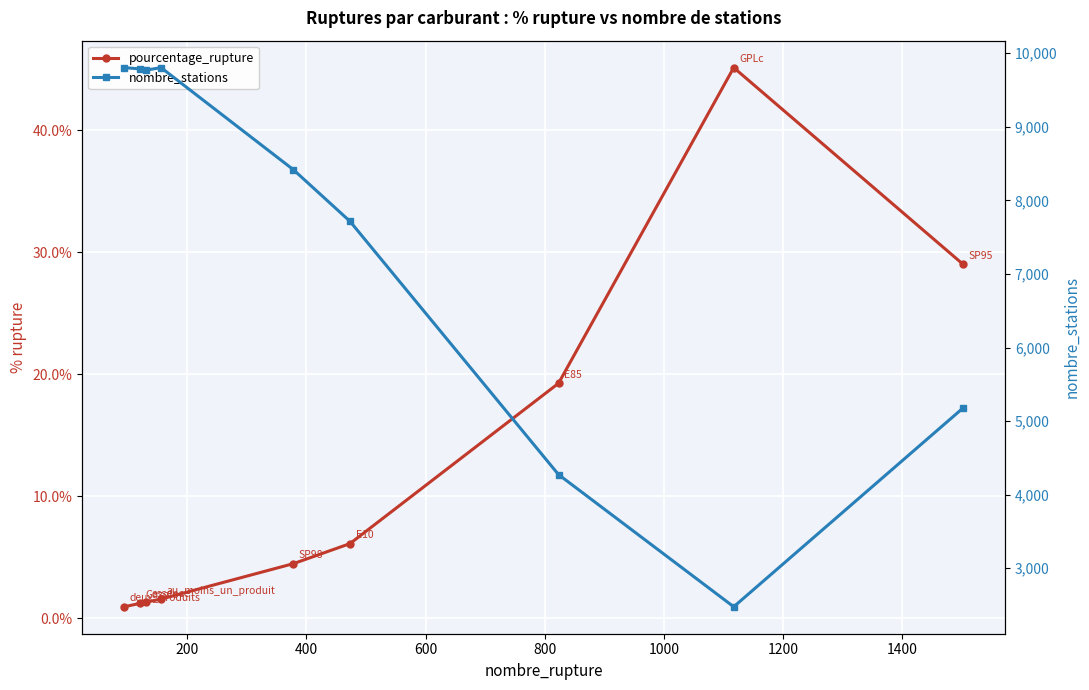

Which has a higher value, 1400 or 200?

1400